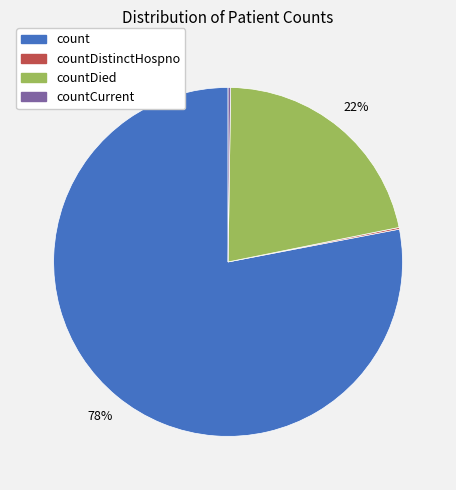

To the nearest percent, what is the difference between the largest and smallest slice percentages?

78%